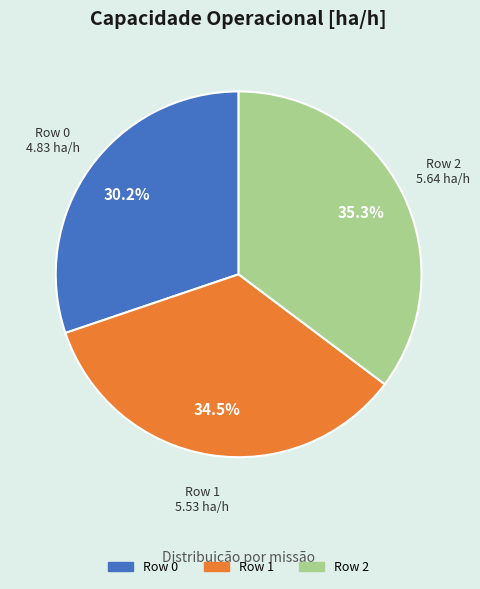

Does Row 2 account for over 50% of the chart?

No